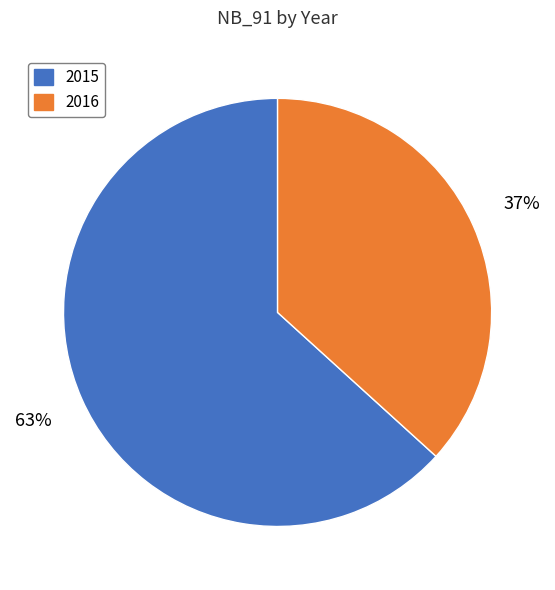

Do 2015 and 2016 together represent more than half of the pie?

Yes